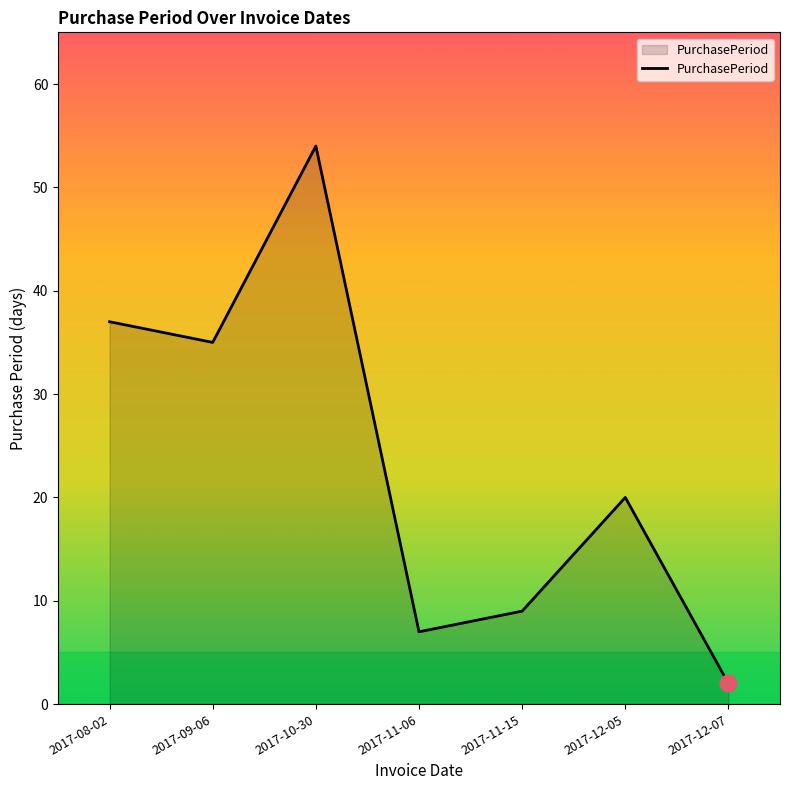

List the labels in order of value, largest first.

2017-10-30, 2017-08-02, 2017-09-06, 2017-12-05, 2017-11-15, 2017-11-06, 2017-12-07